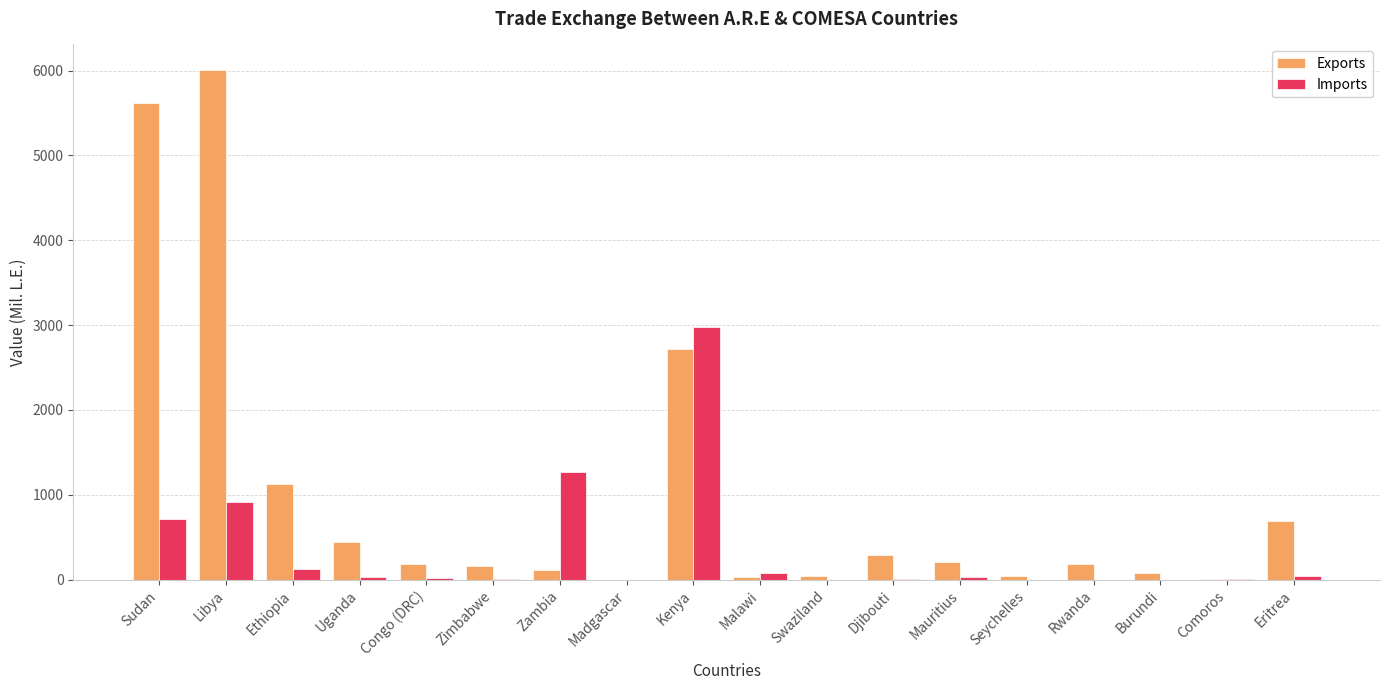

Which series has the largest total across all categories?

Exports